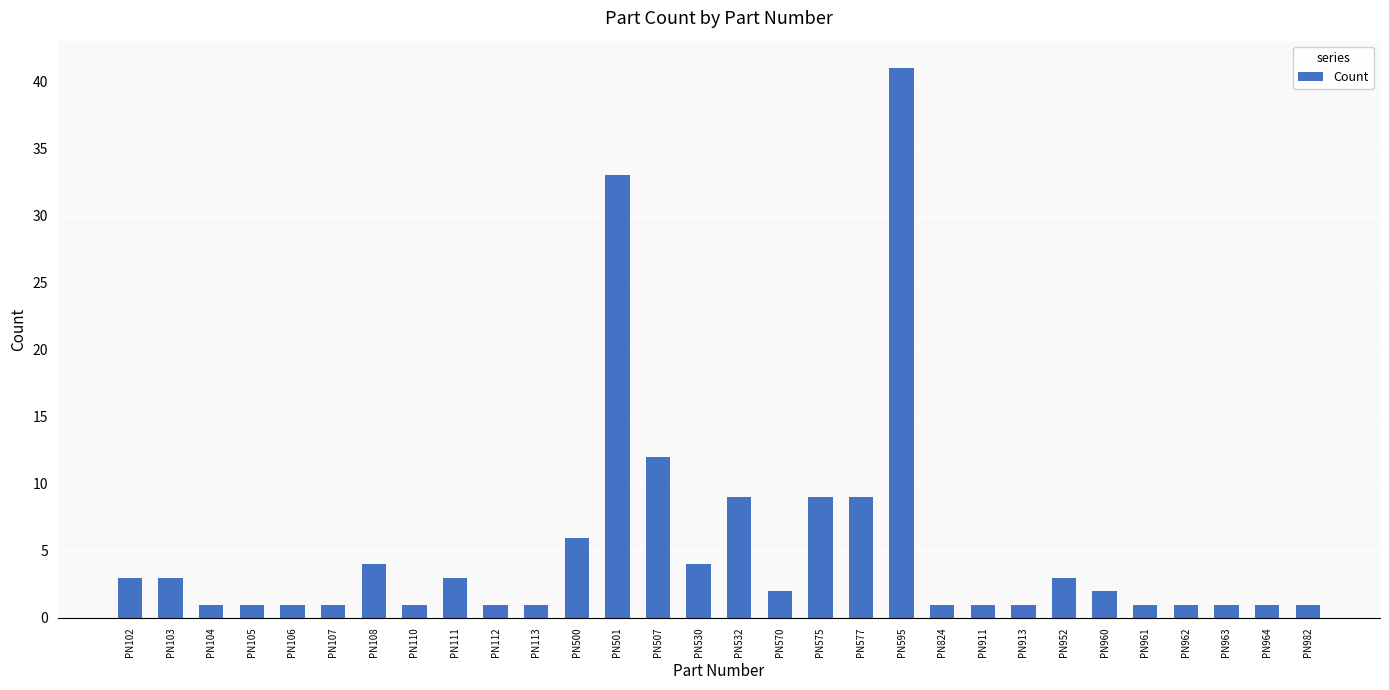

What is the sum of the values at PN106 and PN530?

5